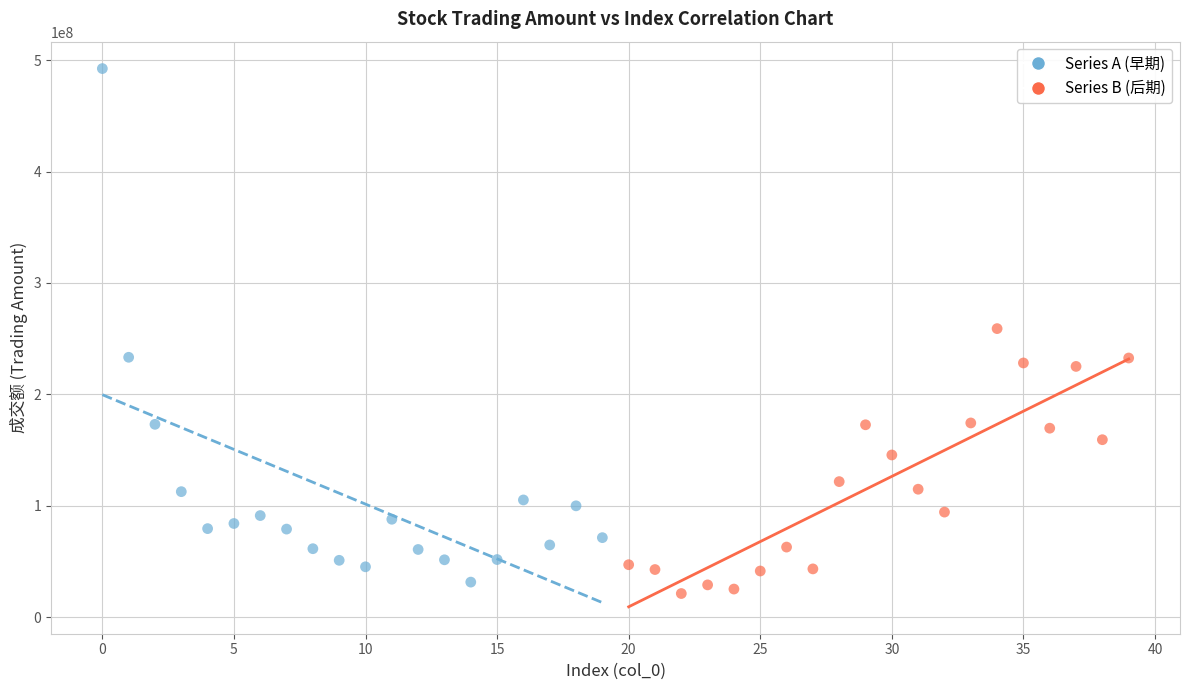

What are all the series names shown in the legend?

Series A (早期), Series B (后期)